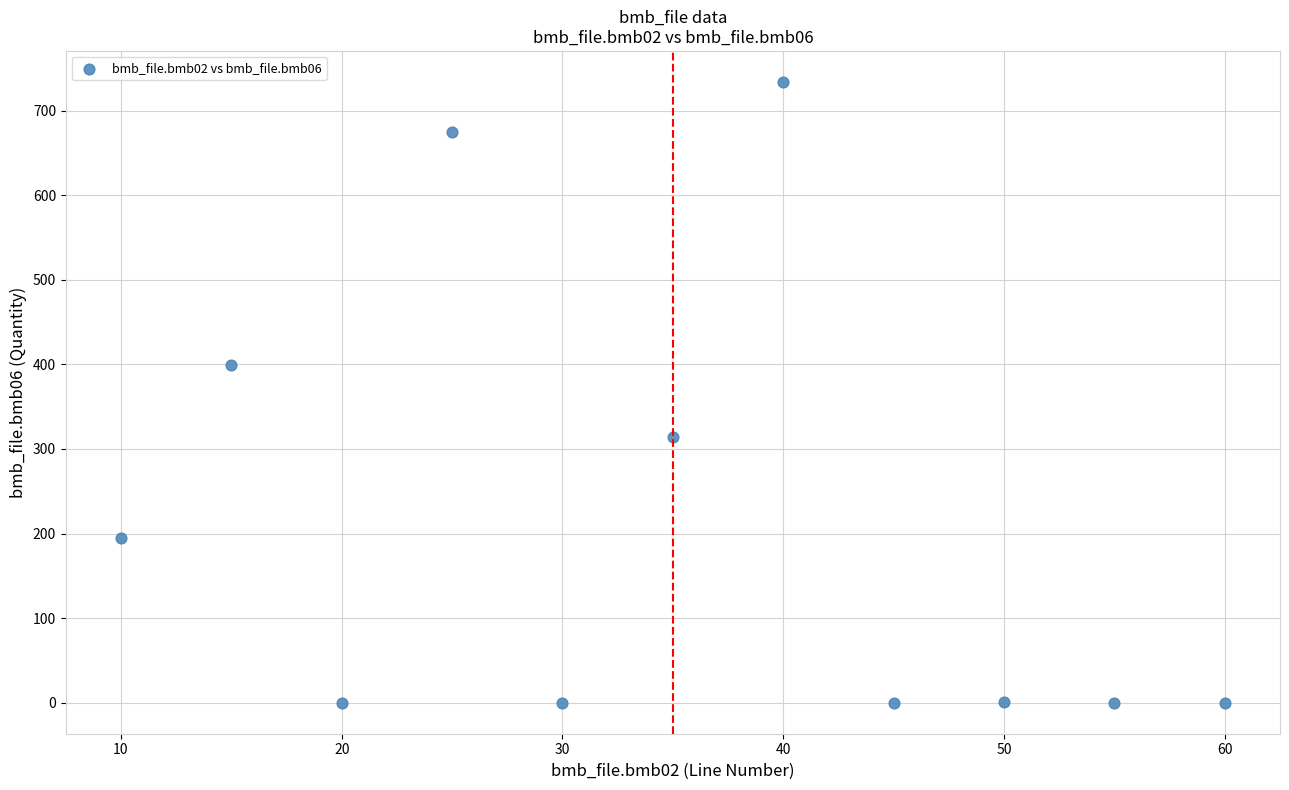

What Y value in the scatter plot is closest to 367?

399.0